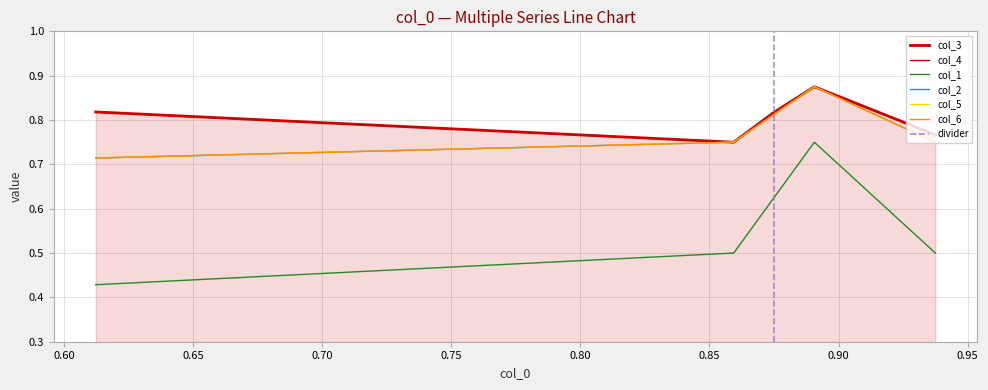

What is the difference between the maximum and minimum values in the col_4 series?

0.1